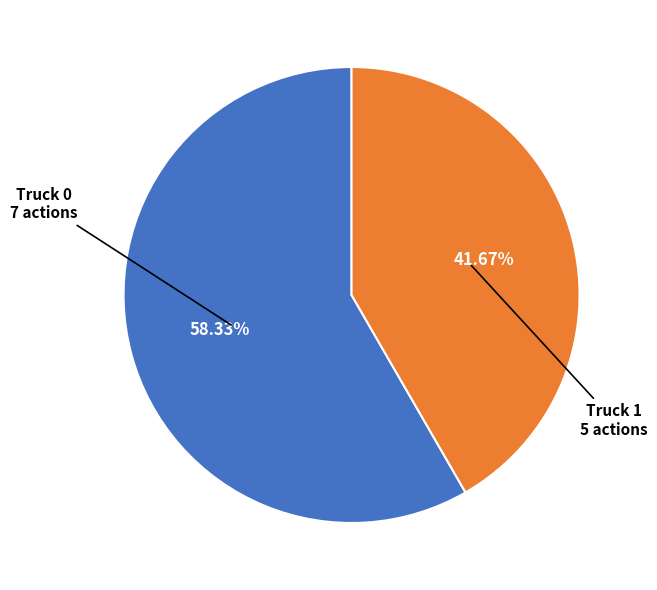

Which slice is the smallest?

Truck 1